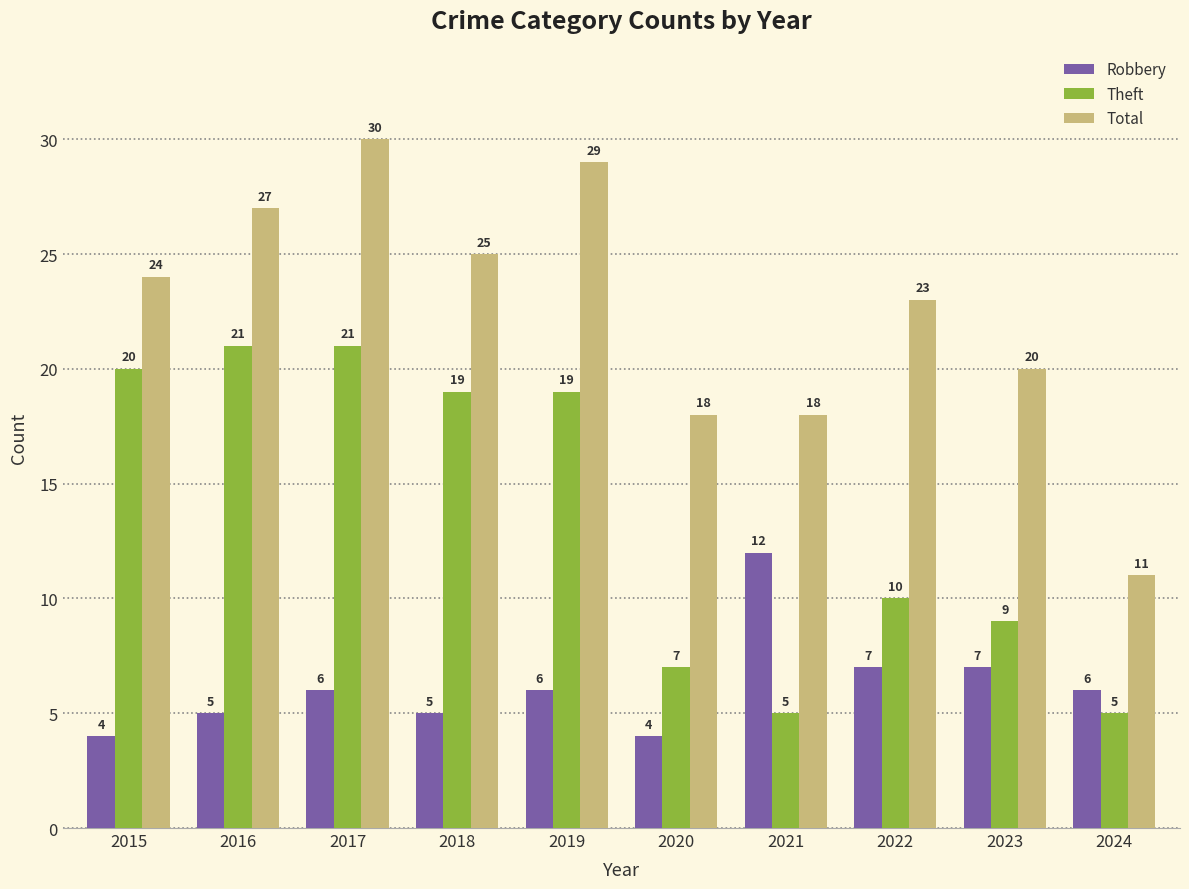

What is the minimum value for Robbery?

4